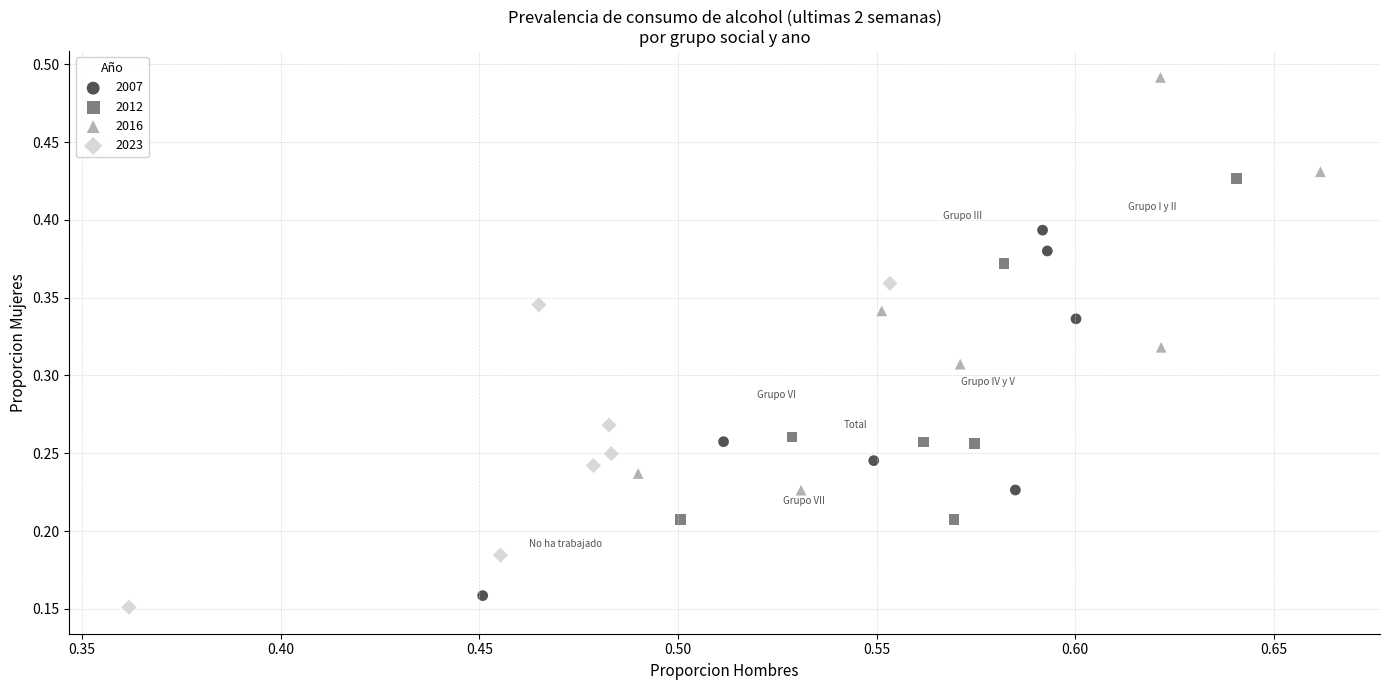

Which series reaches the maximum Y coordinate?

2016